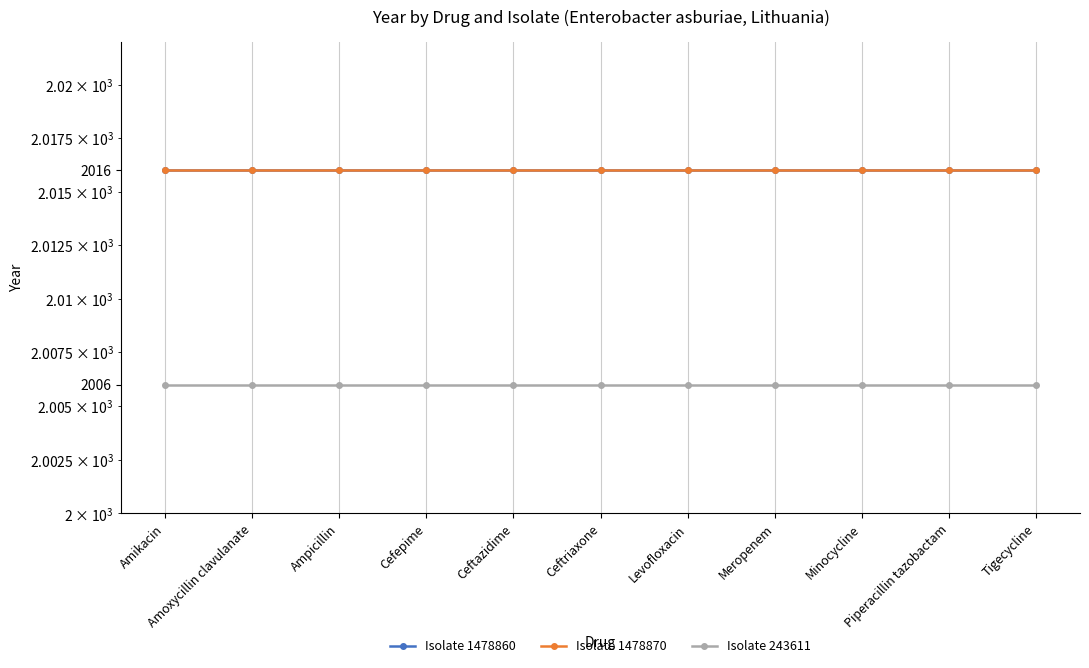

Between Ceftriaxone and Ampicillin, which is larger?

Ceftriaxone